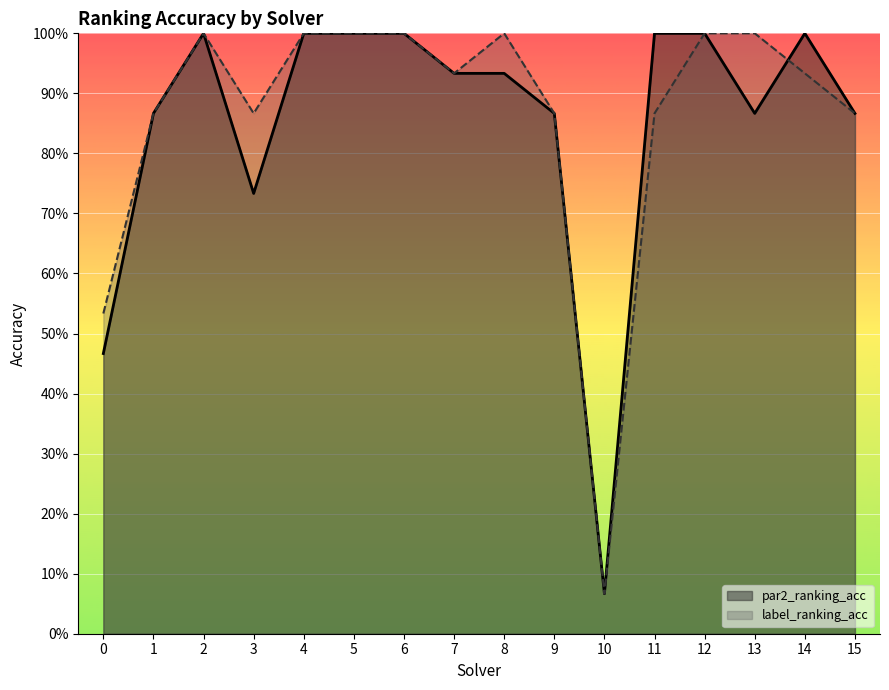

Which series has the largest total across all categories?

label_ranking_acc